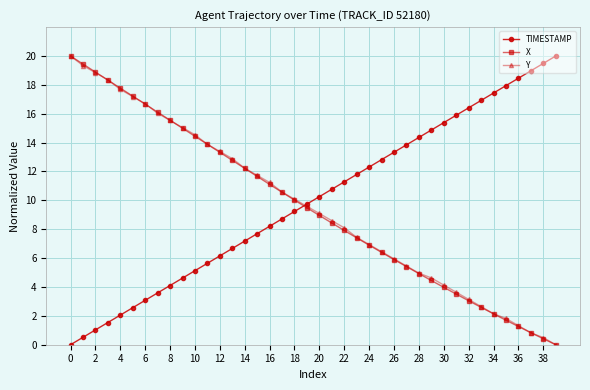

How many values in the TIMESTAMP series are below 10?

20